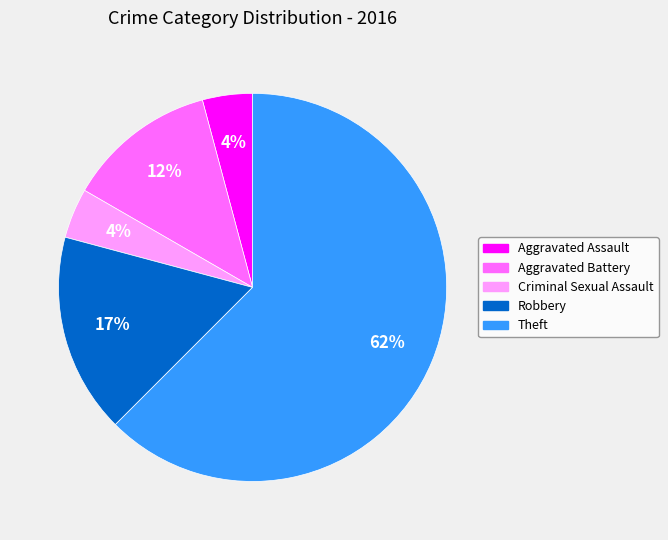

Does Aggravated Assault account for over 50% of the chart?

No